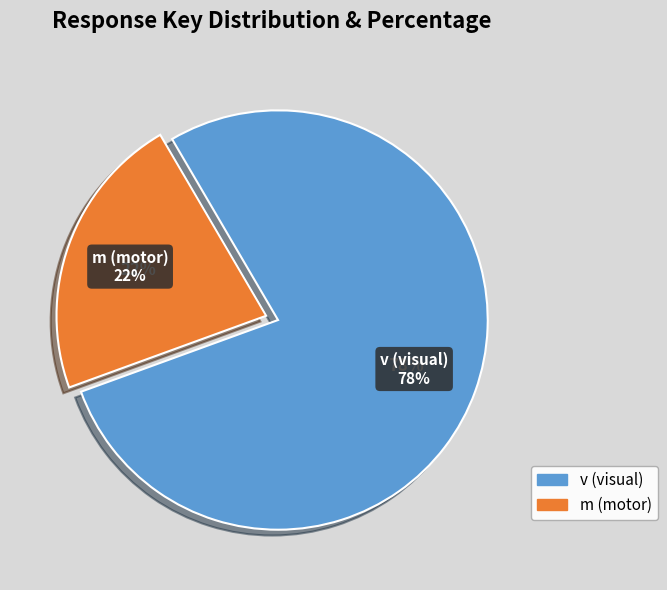

Which category accounts for the majority?

v